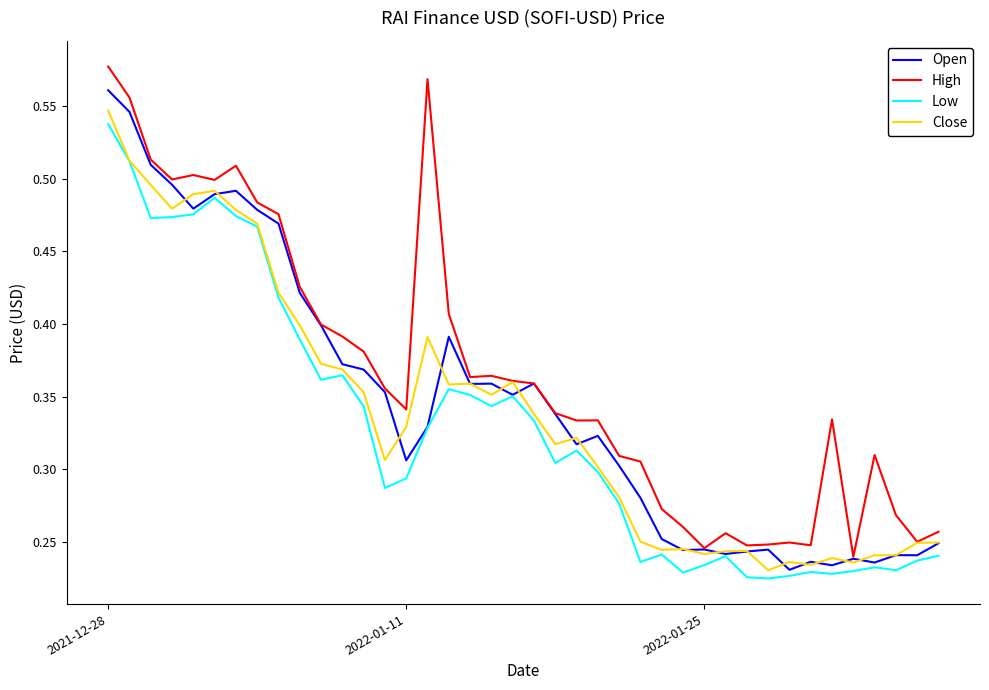

Which series has the largest total across all categories?

High